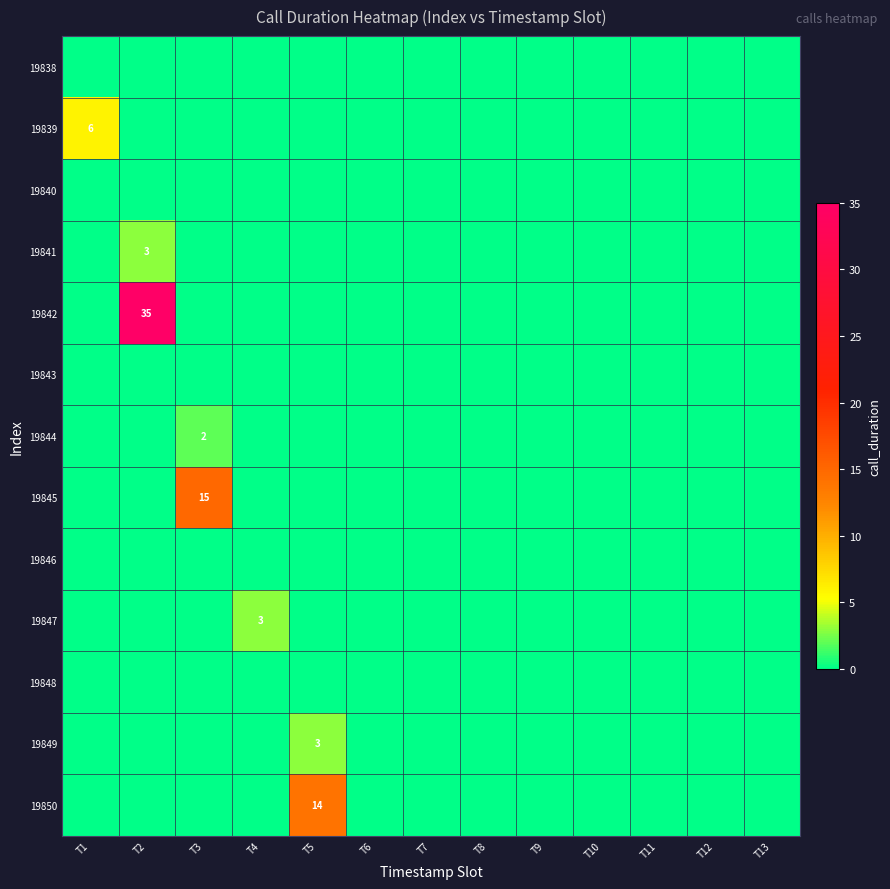

How many data points does each series have?

13